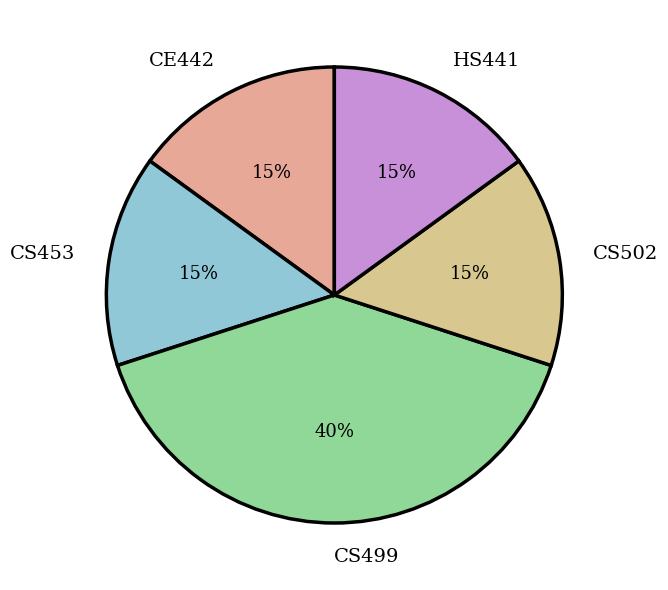

Is it true that CS453 is 15% of the pie?

True